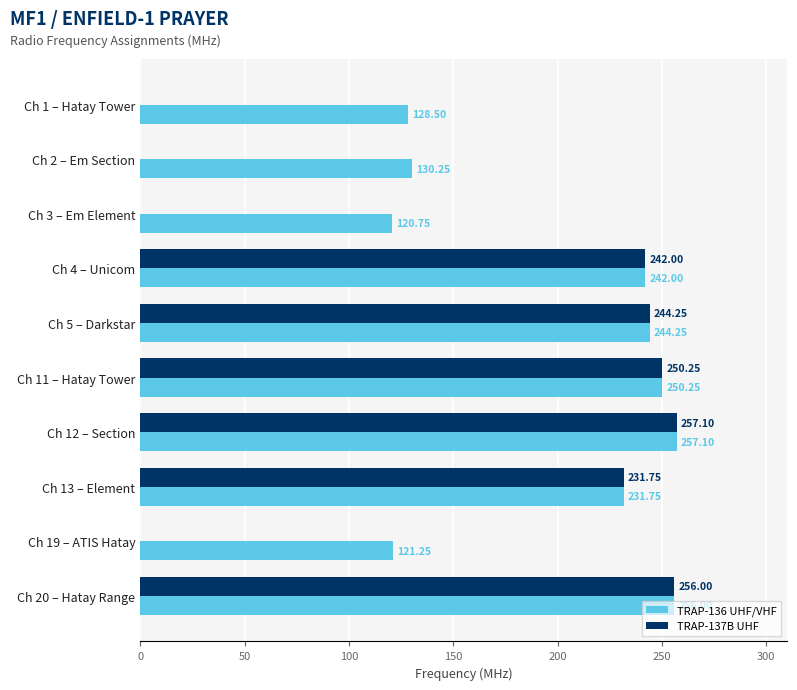

Between Ch 2 – Em Section and Ch 11 – Hatay Tower, which series saw the biggest shift?

TRAP-137B UHF